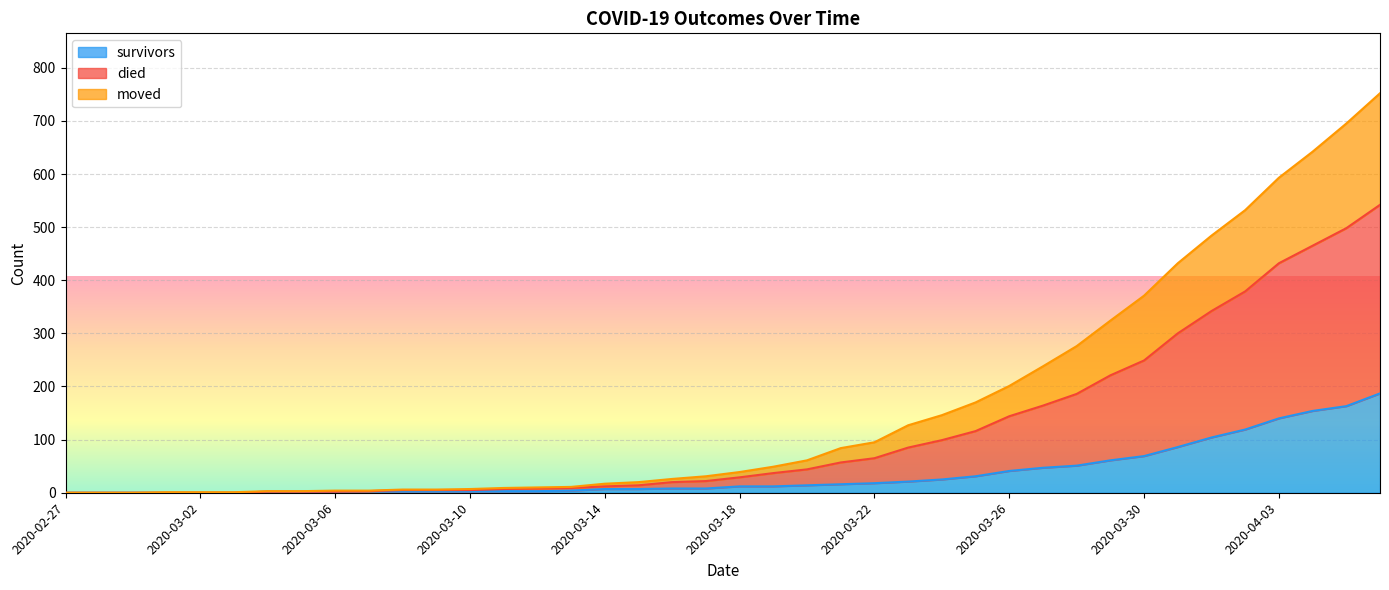

How many categories are shown in the chart?

40